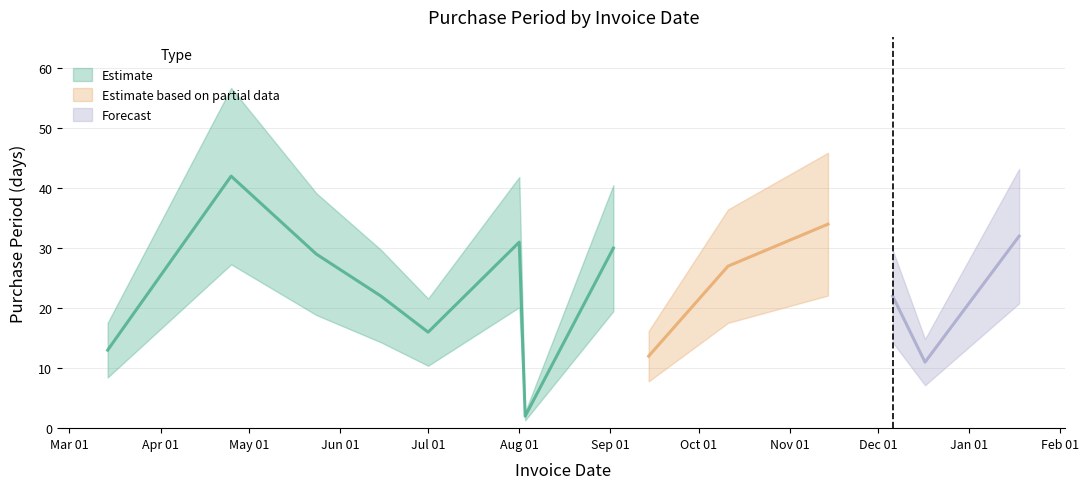

How many interior local peaks (higher than both neighbors) does the data have?

4